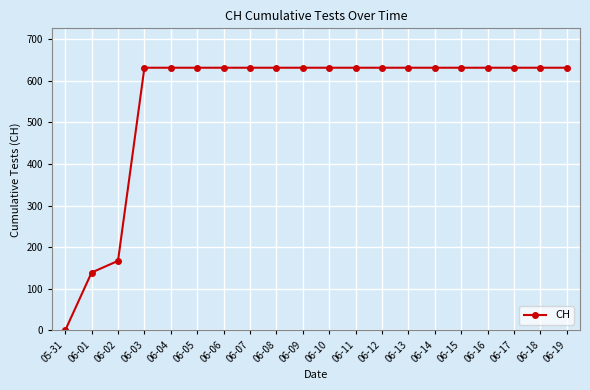

How many series are shown in this chart?

1